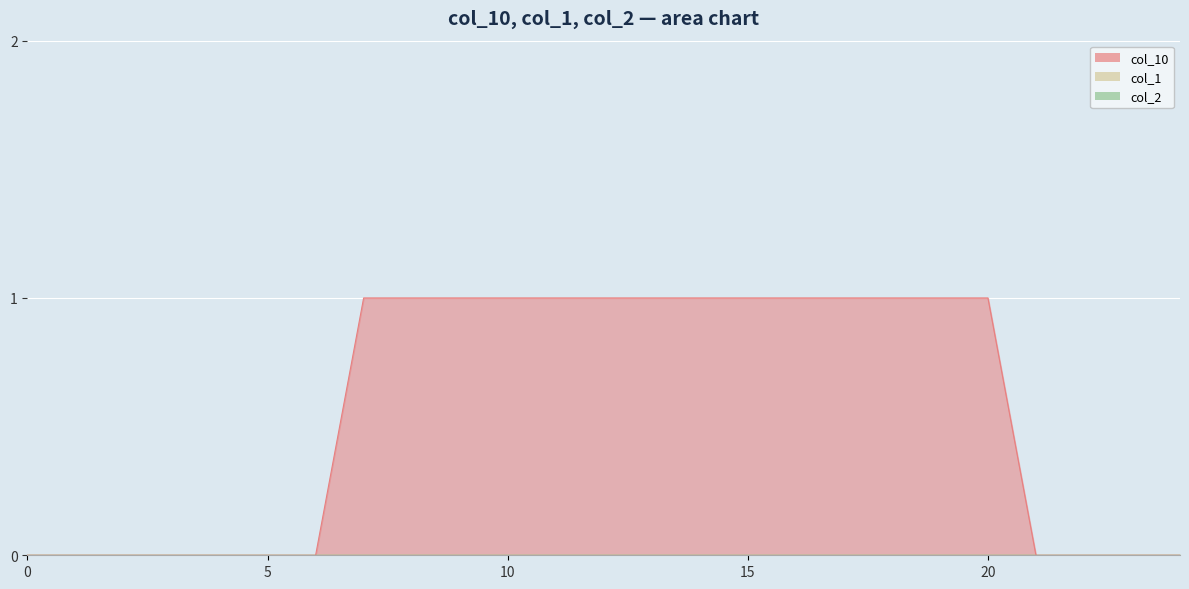

Which series changed the most between 12 and 15?

col_10